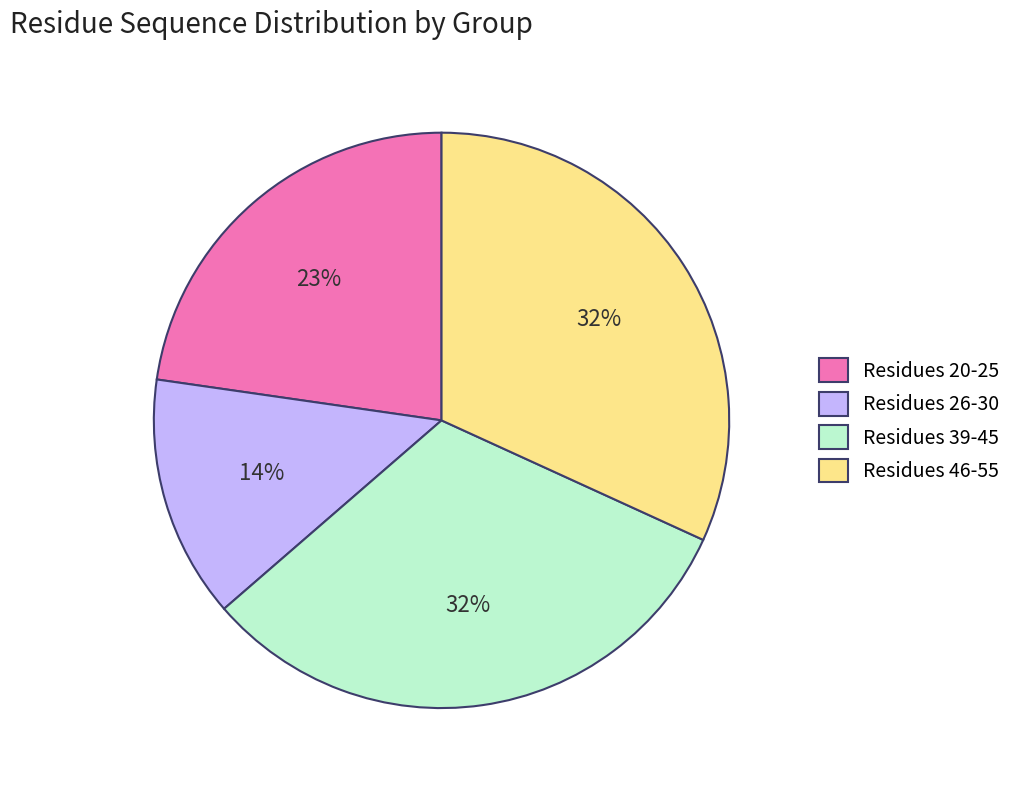

Is there a majority slice in this chart?

No